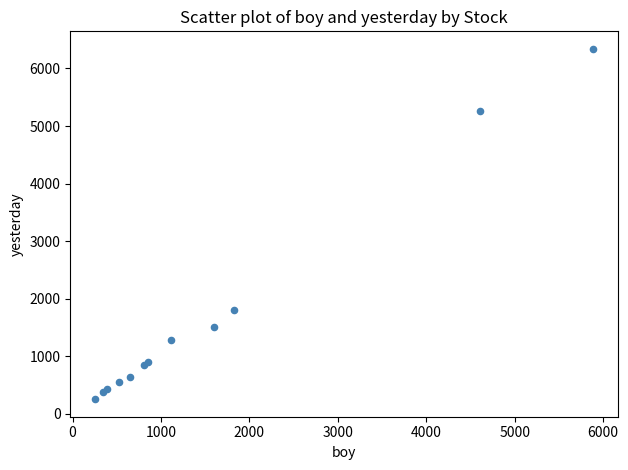

What Y value in the scatter plot is closest to 3297?

1797.9